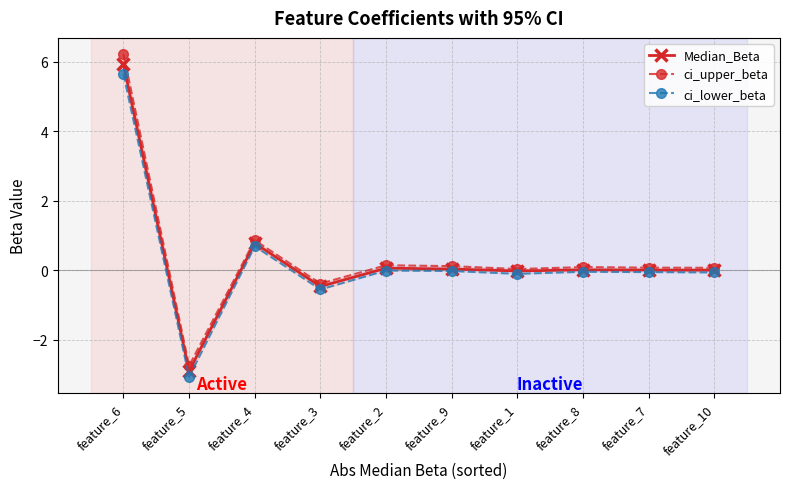

Reading right to left, list all the values displayed in this chart.

Median_Beta: feature_10=0.0	feature_7=0.0	feature_8=0.0	feature_1=-0.0	feature_9=0.0	feature_2=0.1	feature_3=-0.5	feature_4=0.8	feature_5=-2.9	feature_6=5.9
ci_upper_beta: feature_10=0.1	feature_7=0.1	feature_8=0.1	feature_1=0.0	feature_9=0.1	feature_2=0.1	feature_3=-0.4	feature_4=0.9	feature_5=-2.8	feature_6=6.2
ci_lower_beta: feature_10=-0.1	feature_7=-0.1	feature_8=-0.0	feature_1=-0.1	feature_9=-0.0	feature_2=-0.0	feature_3=-0.6	feature_4=0.7	feature_5=-3.1	feature_6=5.6